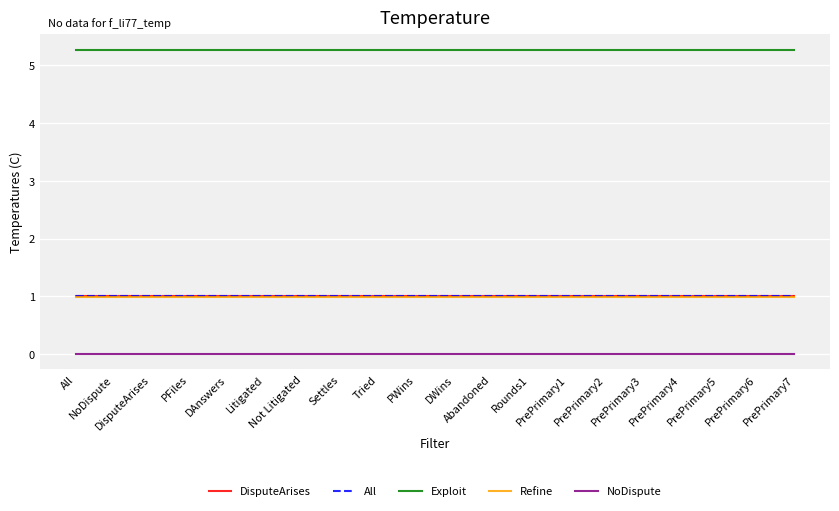

Which series has the largest total across all categories?

Exploit